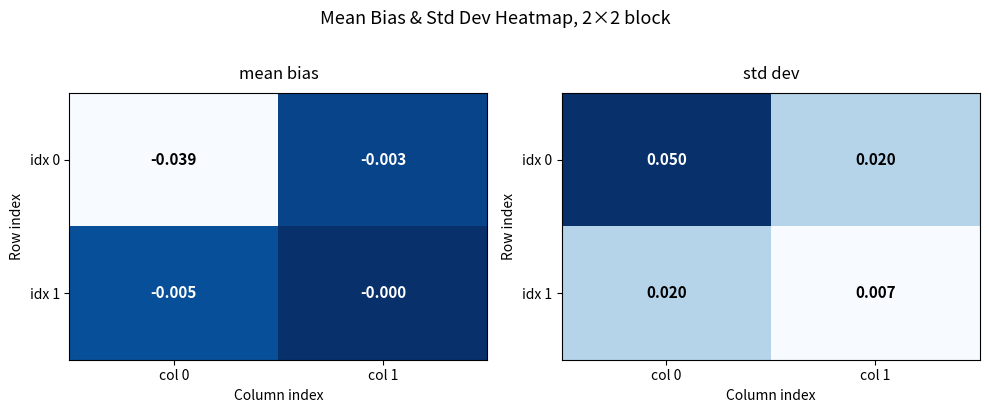

The value of idx 1 at col 1 is 0.0. True or false?

False